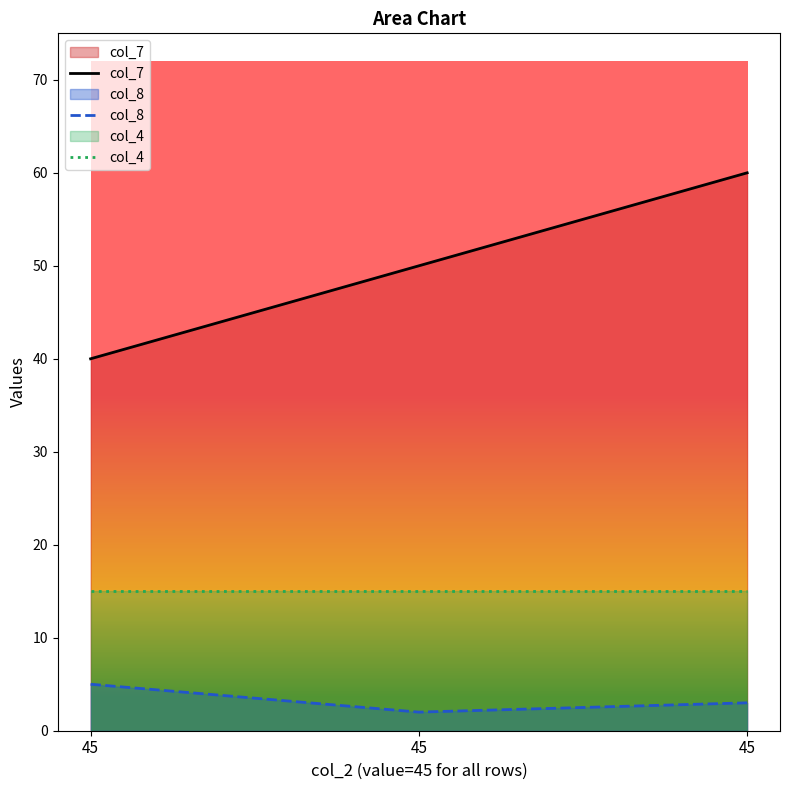

What is the difference between the highest and lowest values at 45?

35